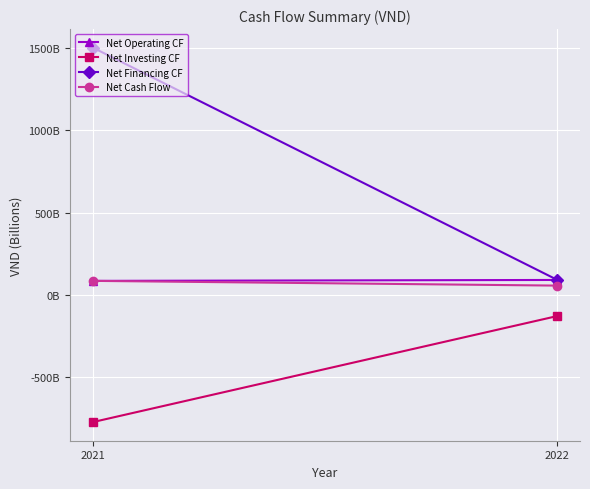

Reading left to right, transcribe all the data shown in this chart.

Net Operating CF: 2021=86.3	2022=91.8
Net Investing CF: 2021=-770.7	2022=-127.9
Net Financing CF: 2021=1501.4	2022=93.7
Net Cash Flow: 2021=86.3	2022=57.6